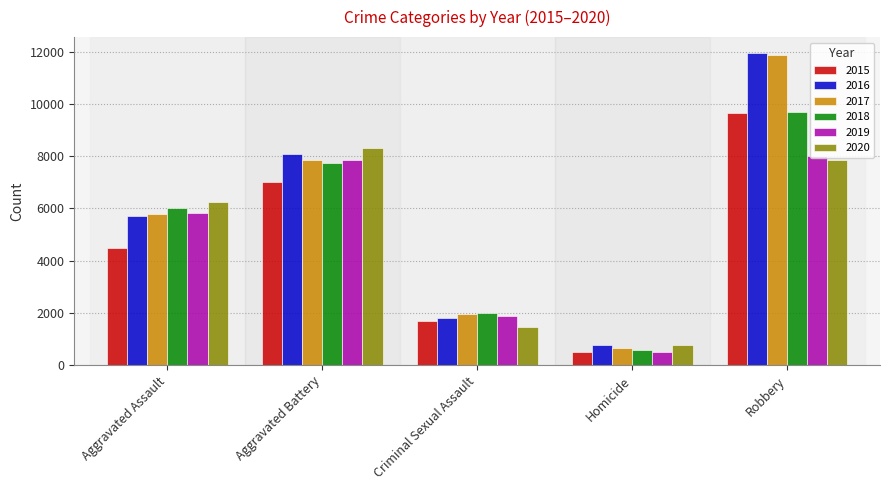

Read the 2018 value at Homicide.

589